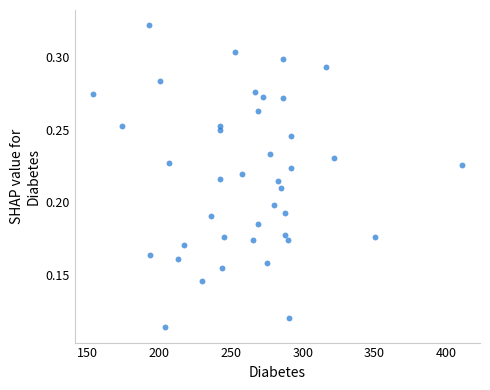

How many points are shown in the scatter plot?

40